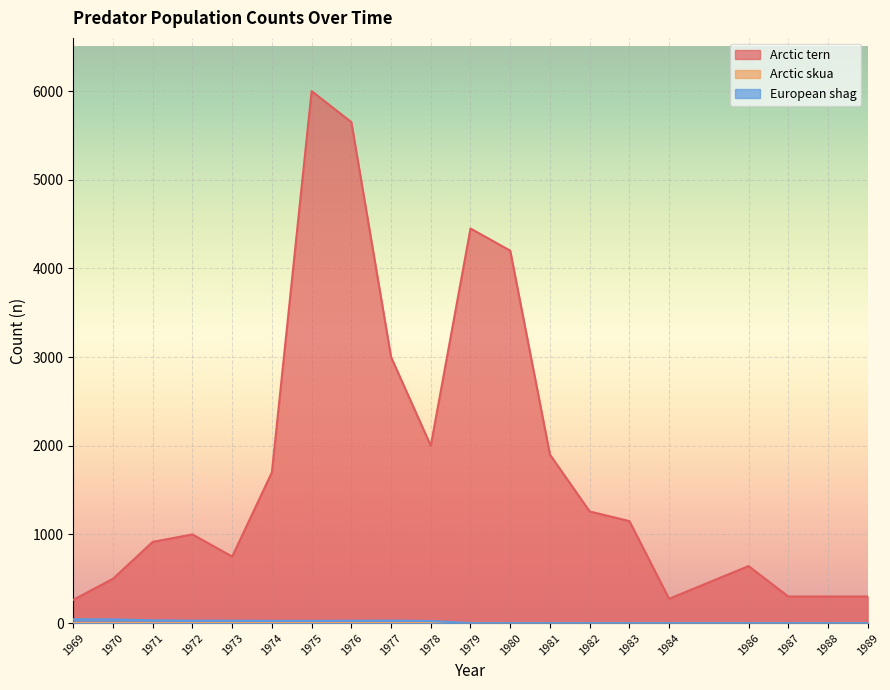

At which label does European shag first exceed 23?

1969